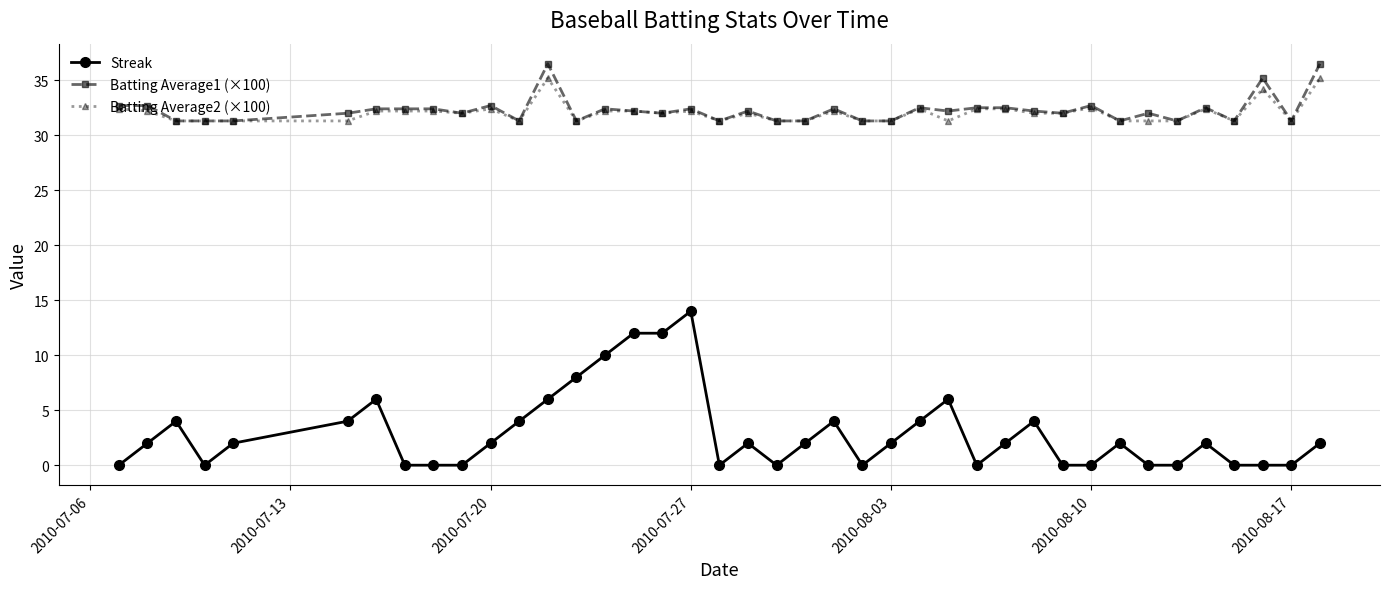

List the series in order of their peak value, lowest first.

Streak, Batting Average2 (×100), Batting Average1 (×100)